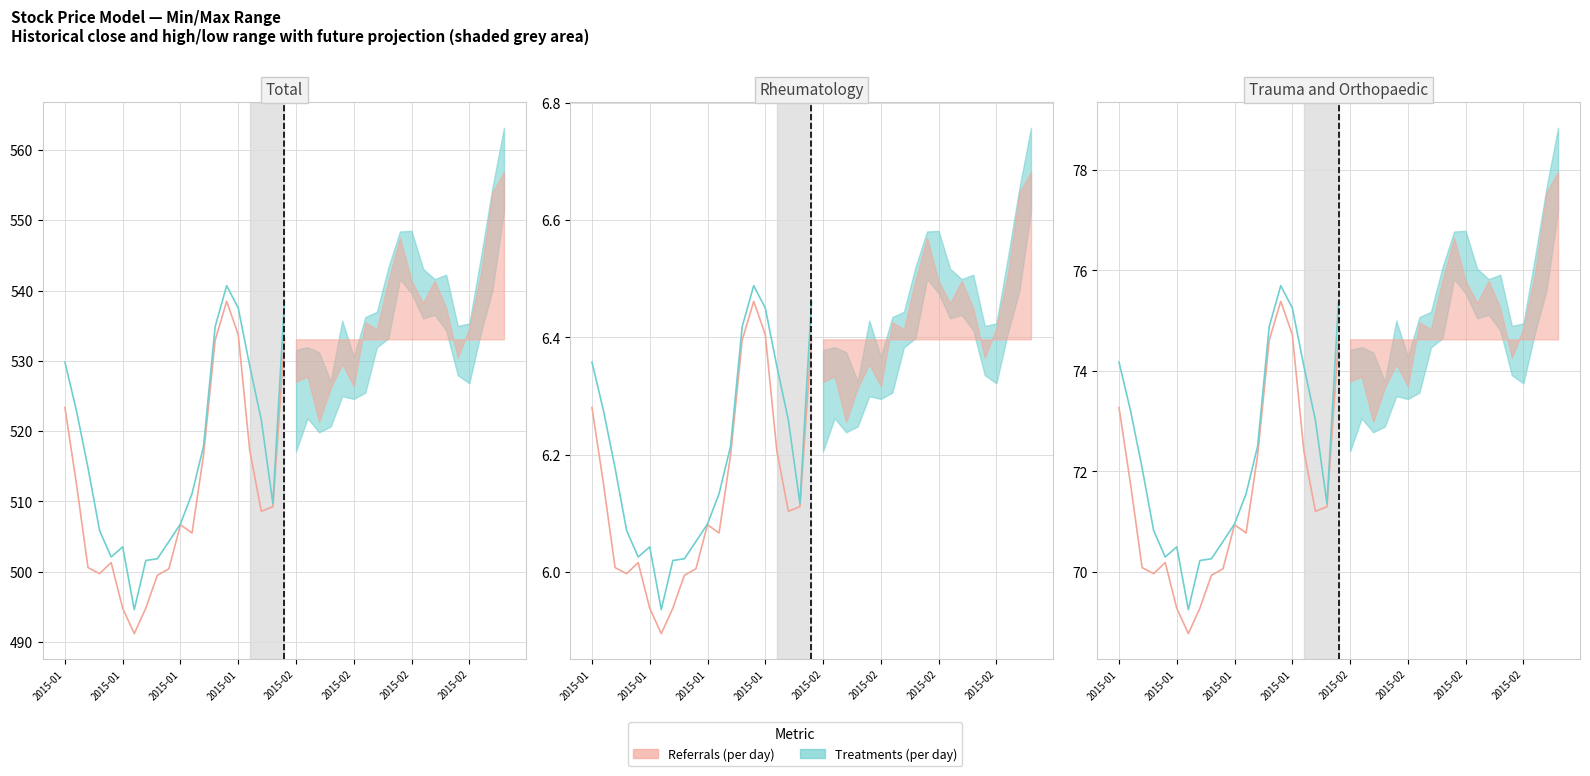

Which has a higher value, 2015-01-07 or 2015-01-21?

2015-01-21